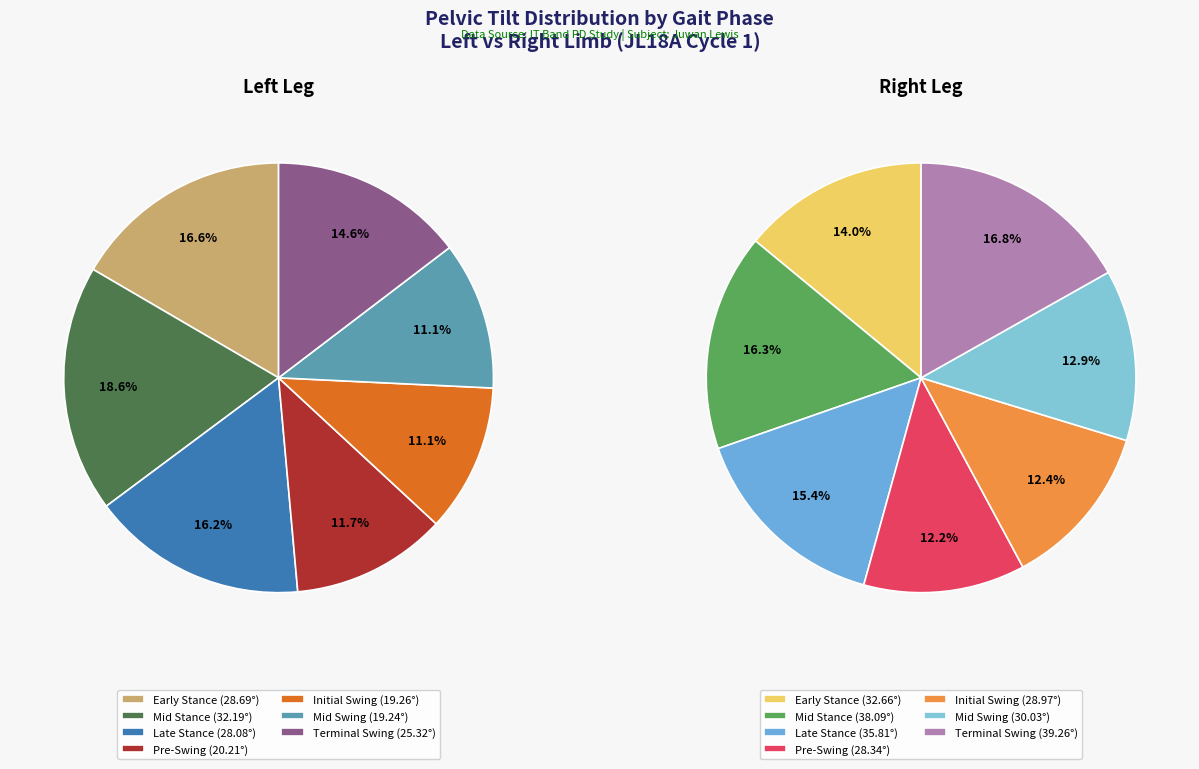

Is it true that 0 is 12% of the pie?

False